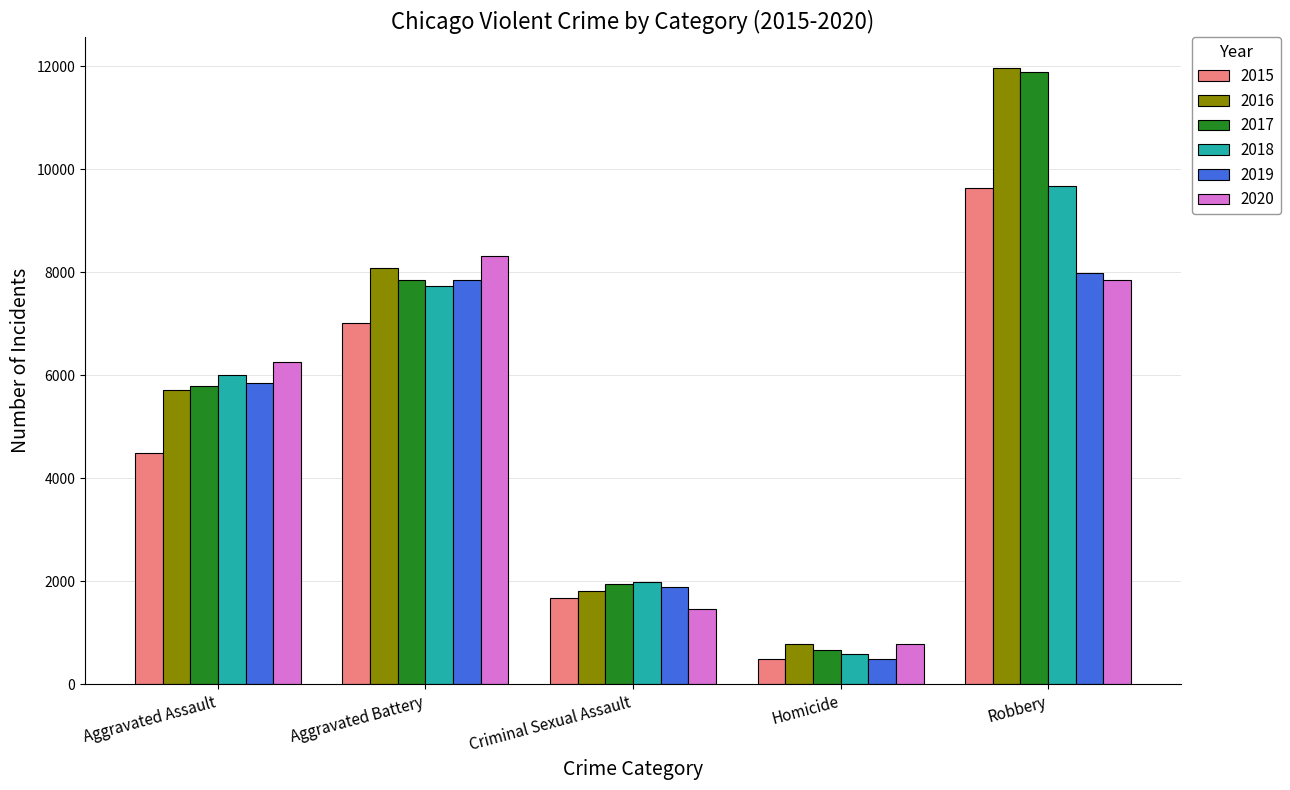

Are the bars horizontal?

No